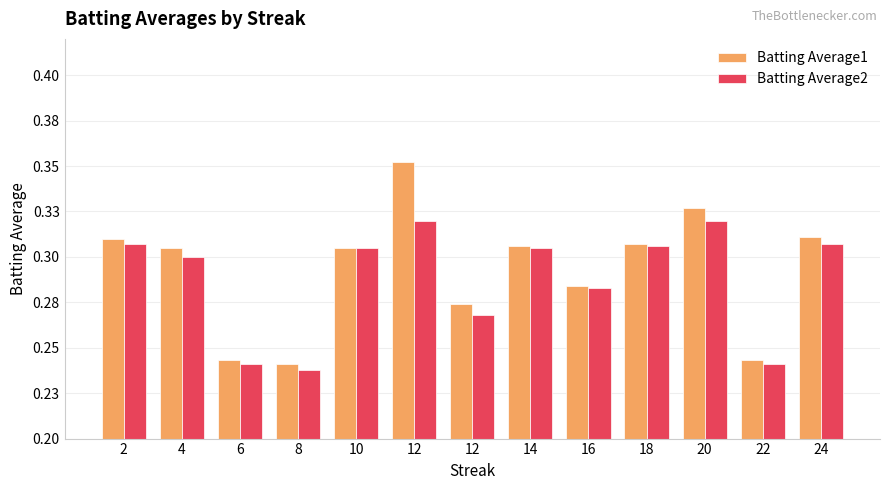

List the series in order of their overall mean, lowest first.

Batting Average2, Batting Average1